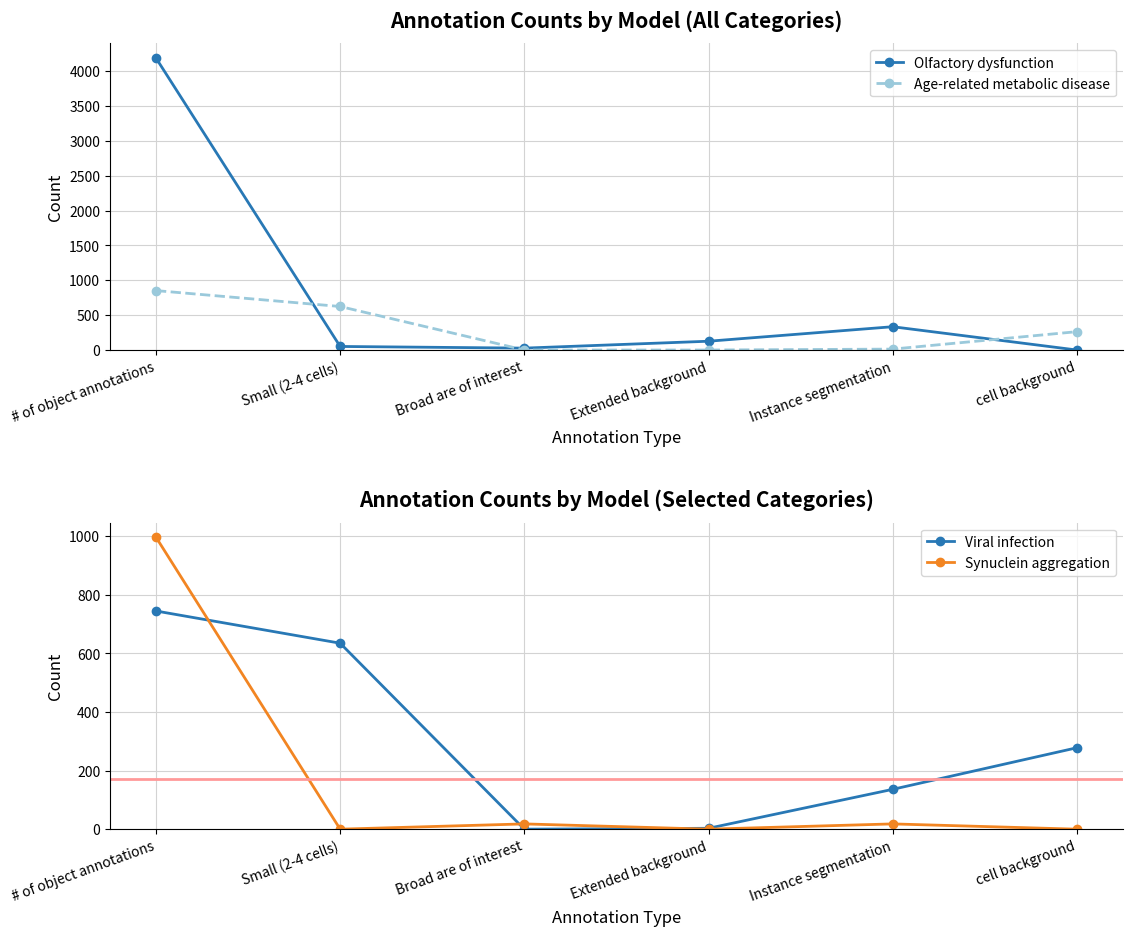

What are all the series names shown in the legend?

Olfactory dysfunction, Age-related metabolic disease, Viral infection, Synuclein aggregation